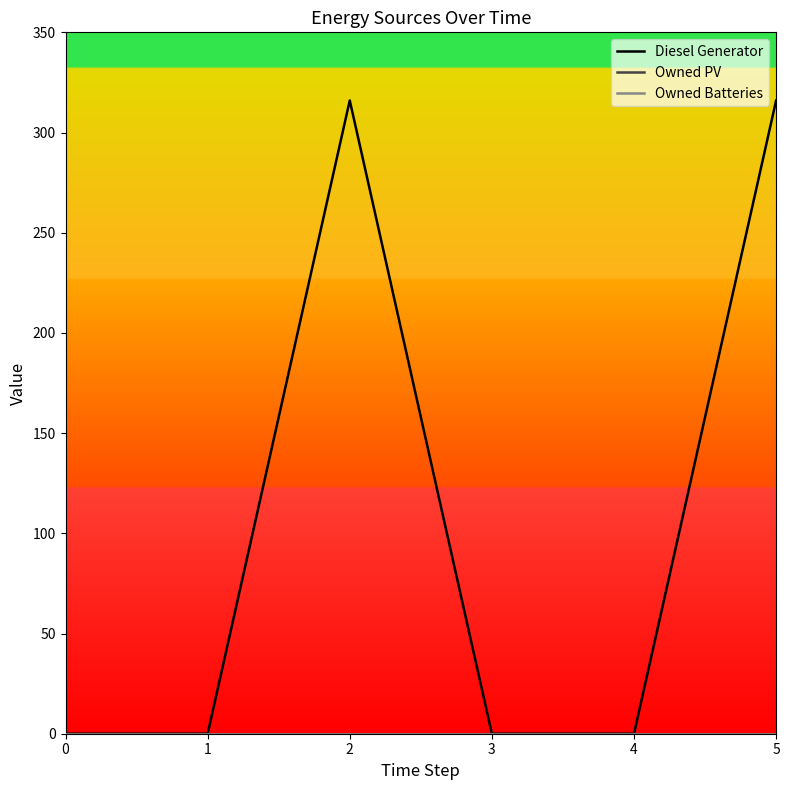

What is the difference between the maximum and minimum values in the Diesel Generator series?

316